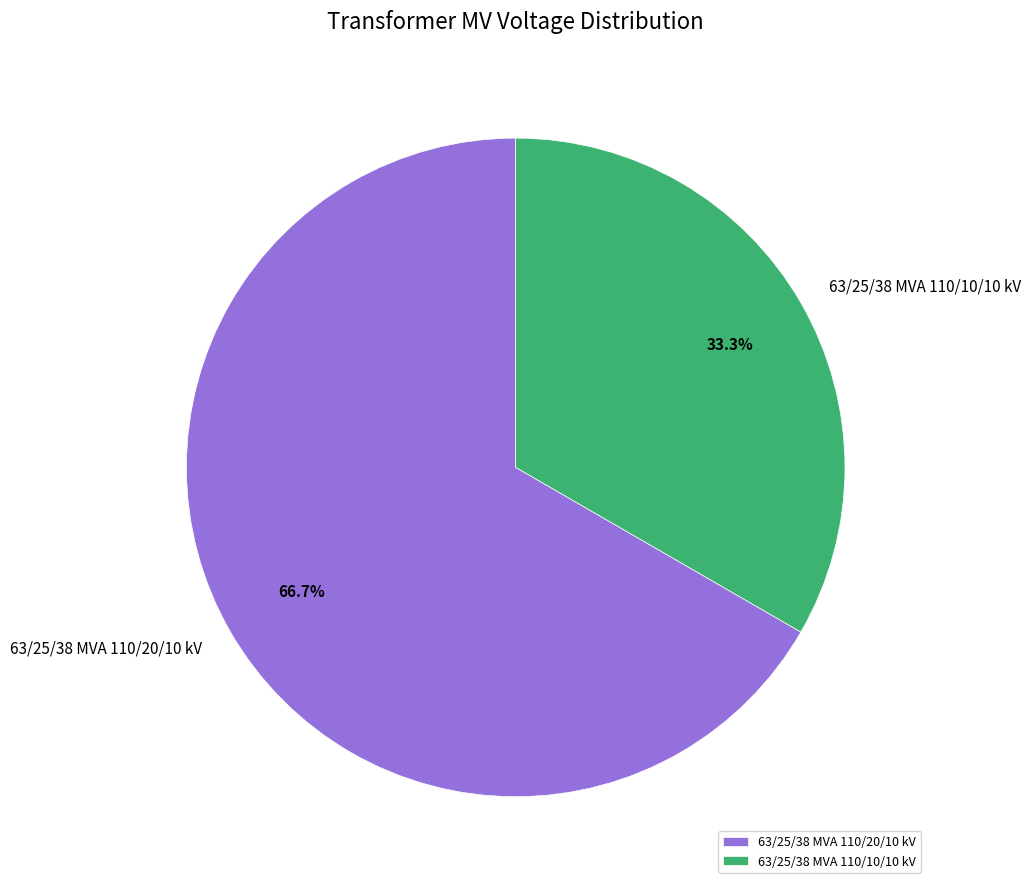

How many slices are in this pie chart?

2